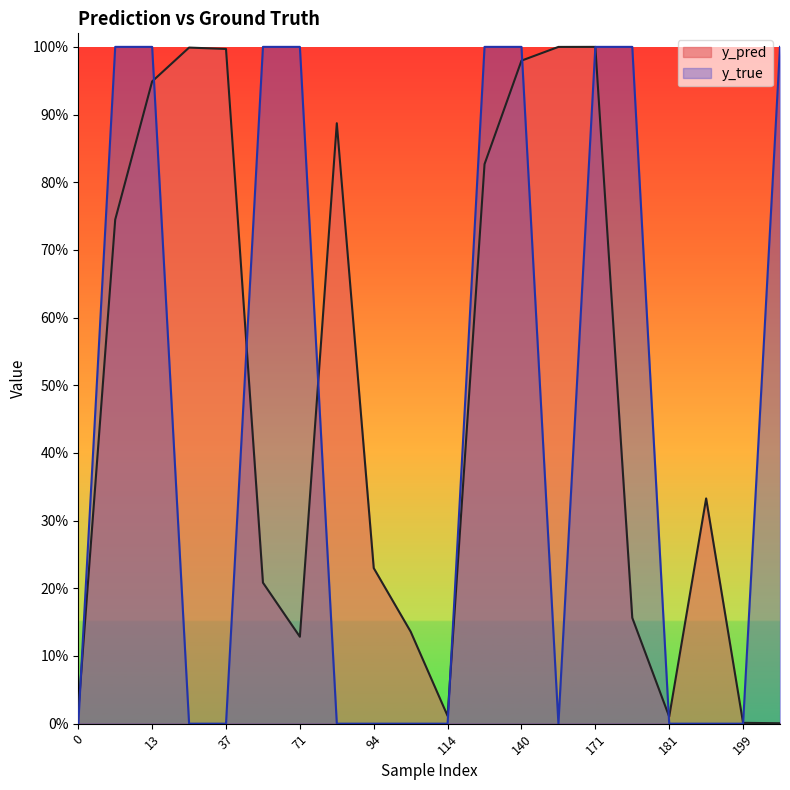

How many distinct data groups are displayed?

2